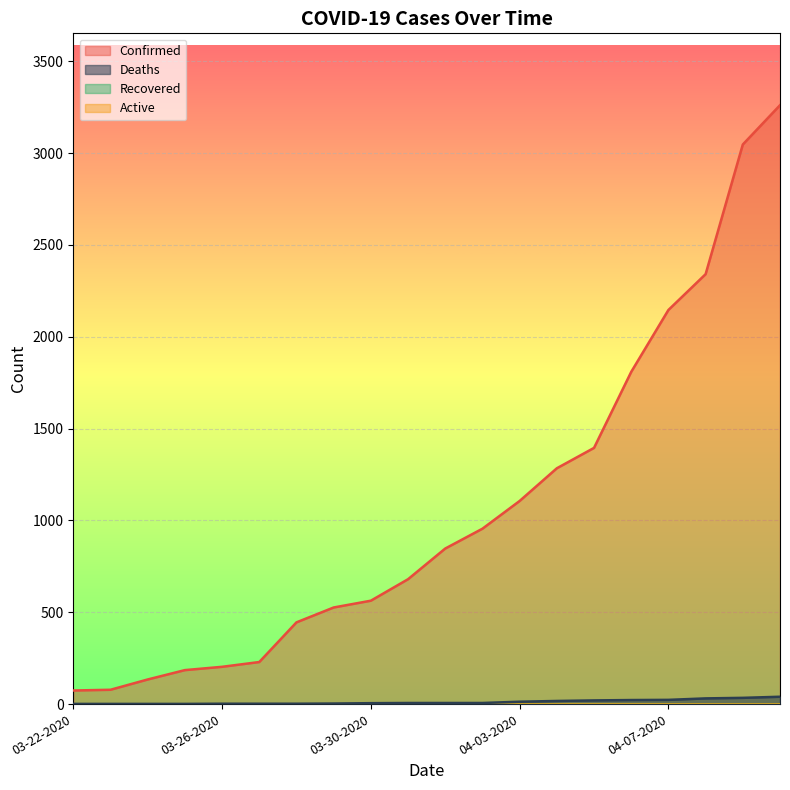

What is the difference between the Deaths values at 04-09-2020 and 04-02-2020?

28